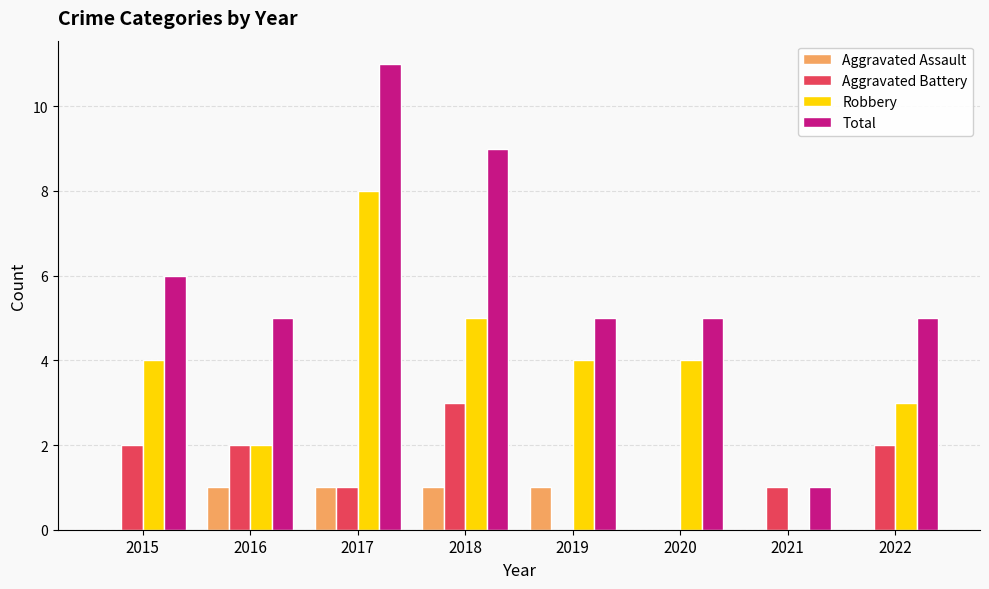

What is the greatest value displayed?

11